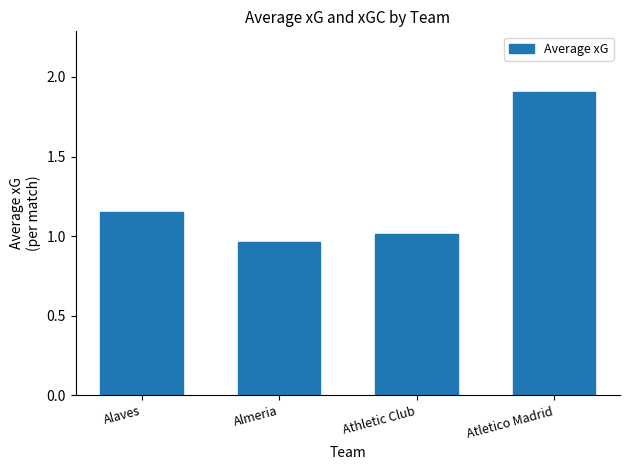

What is the difference between the values at Atletico Madrid and Almeria?

0.9